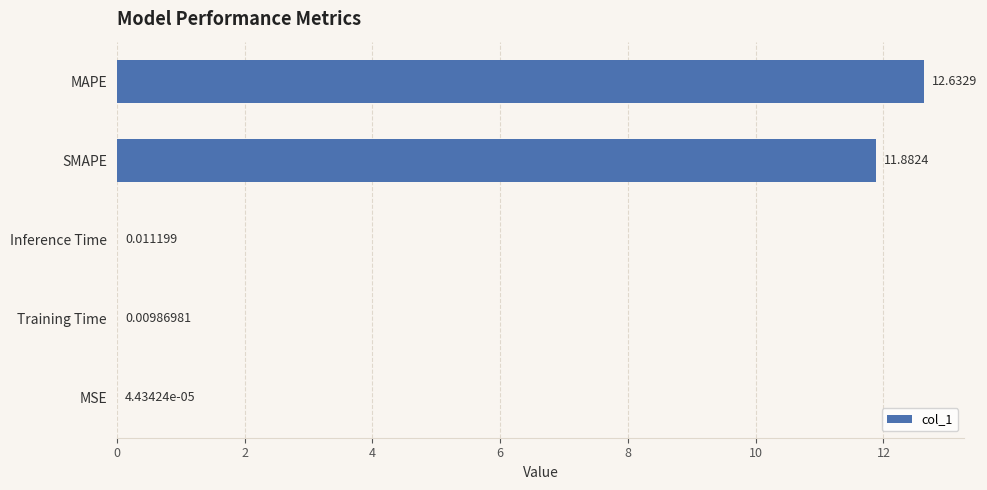

Between MAPE and MSE, which is larger?

MAPE